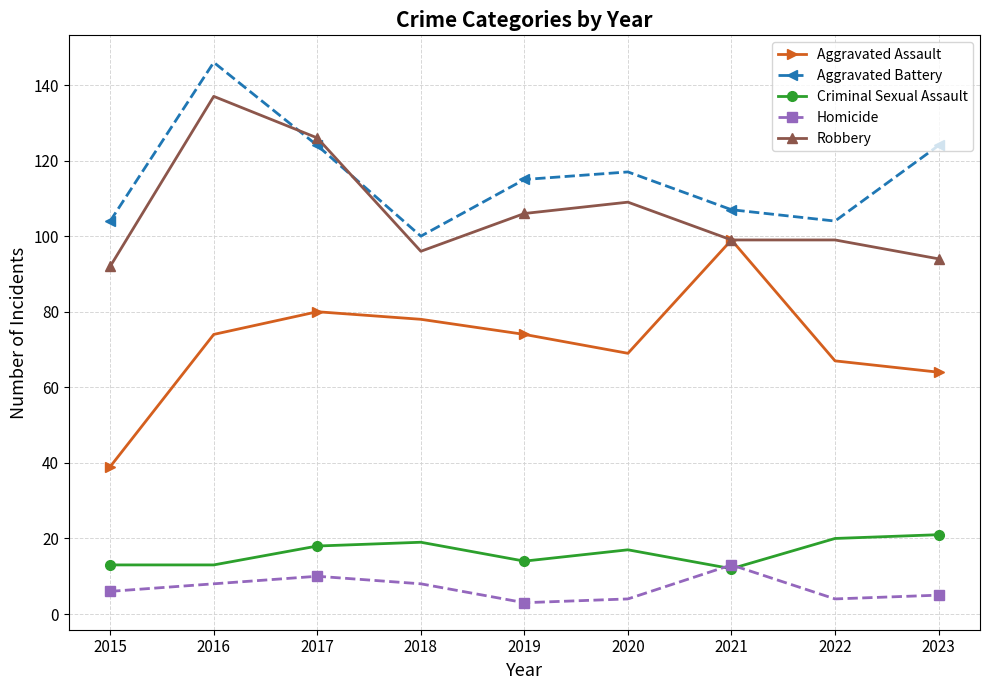

True or false: Criminal Sexual Assault and Aggravated Battery cross at least once.

False